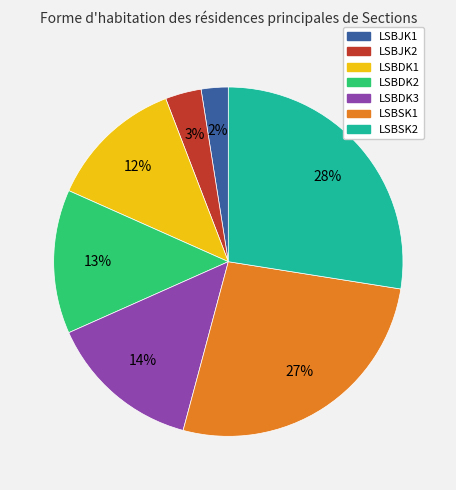

Between LSBSK1 and LSBDK3, which is larger?

LSBSK1